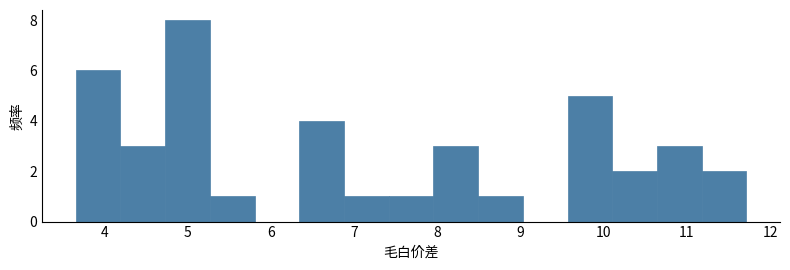

Reading left to right, transcribe this chart: for each bar, give the range it covers on the x-axis and its height. Neither the bar edges nor the heights are printed on the chart, so give them approximately, as read against the axes.

3.7 to 4.2: 6
4.2 to 4.7: 3
4.7 to 5.3: 8
5.3 to 5.8: 1
5.8 to 6.3: 0
6.3 to 6.9: 4
6.9 to 7.4: 1
7.4 to 8.0: 1
8.0 to 8.5: 3
8.5 to 9.0: 1
9.0 to 9.6: 0
9.6 to 10.1: 5
10.1 to 10.6: 2
10.6 to 11.2: 3
11.2 to 11.7: 2